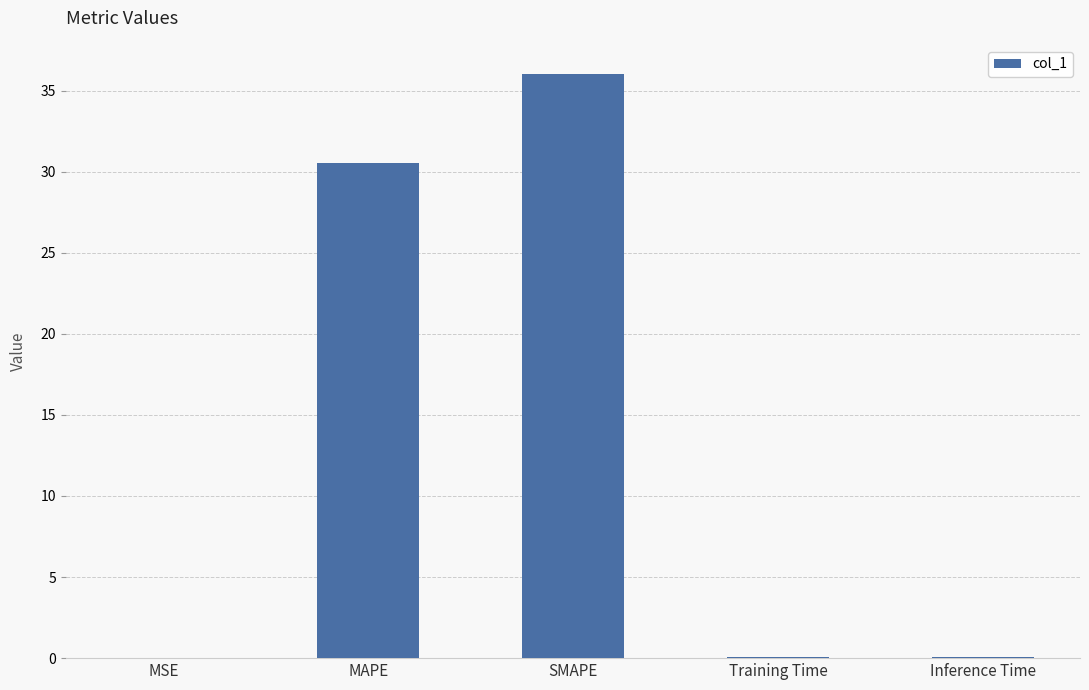

Where is the data nearest to the value 18?

MAPE